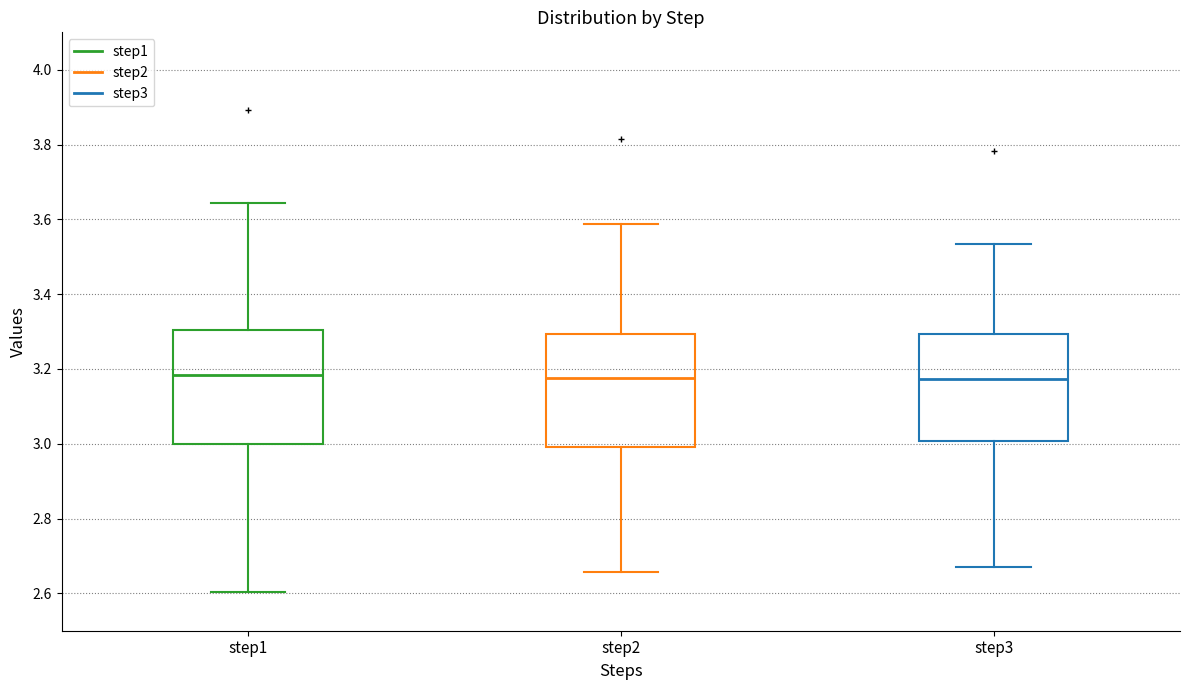

Reading left to right, transcribe this box plot: for each box, give where its median line is, the range the box spans, and where its two whiskers end, as read against the y-axis. The values are not printed on the chart, so give them approximately, as read against the axis.

step1: median 3.18, box 3.00 to 3.30, whiskers 2.60 to 3.64
step2: median 3.18, box 3.00 to 3.30, whiskers 2.66 to 3.58
step3: median 3.18, box 3.00 to 3.30, whiskers 2.68 to 3.54